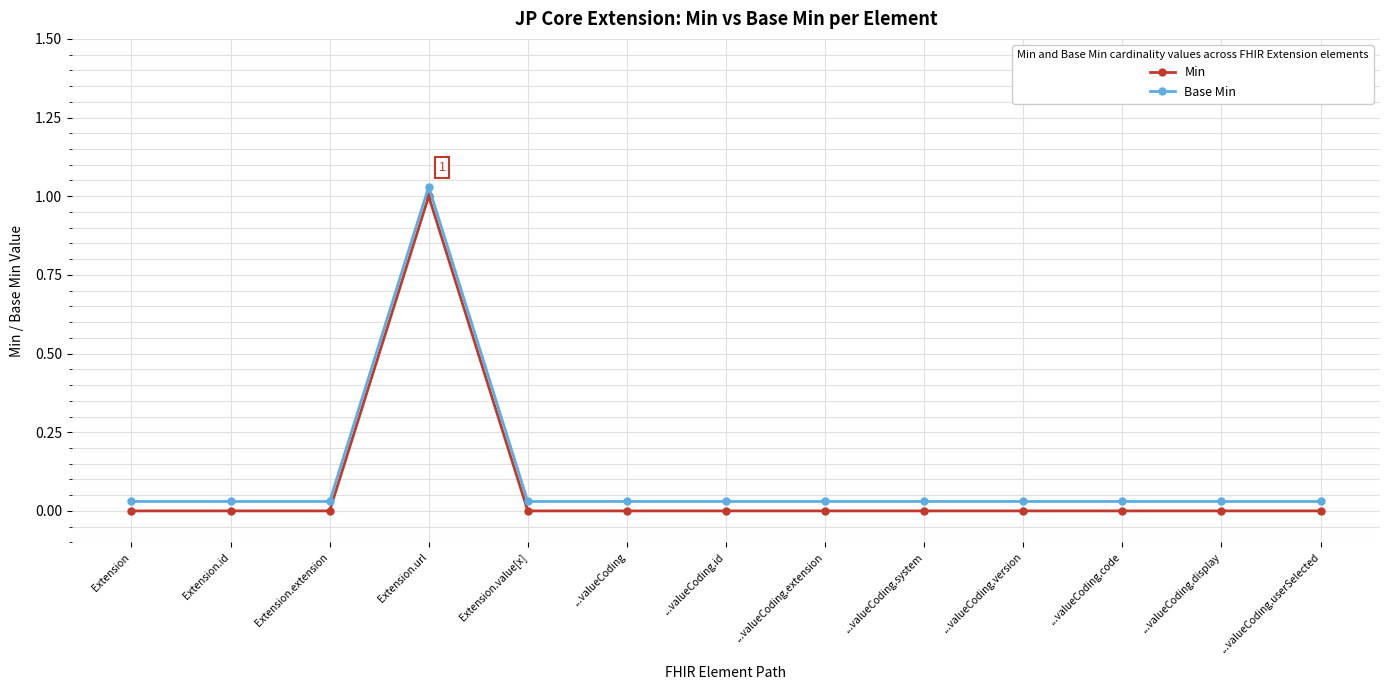

Is it true that Min equals 0.0 at ...valueCoding.code?

True